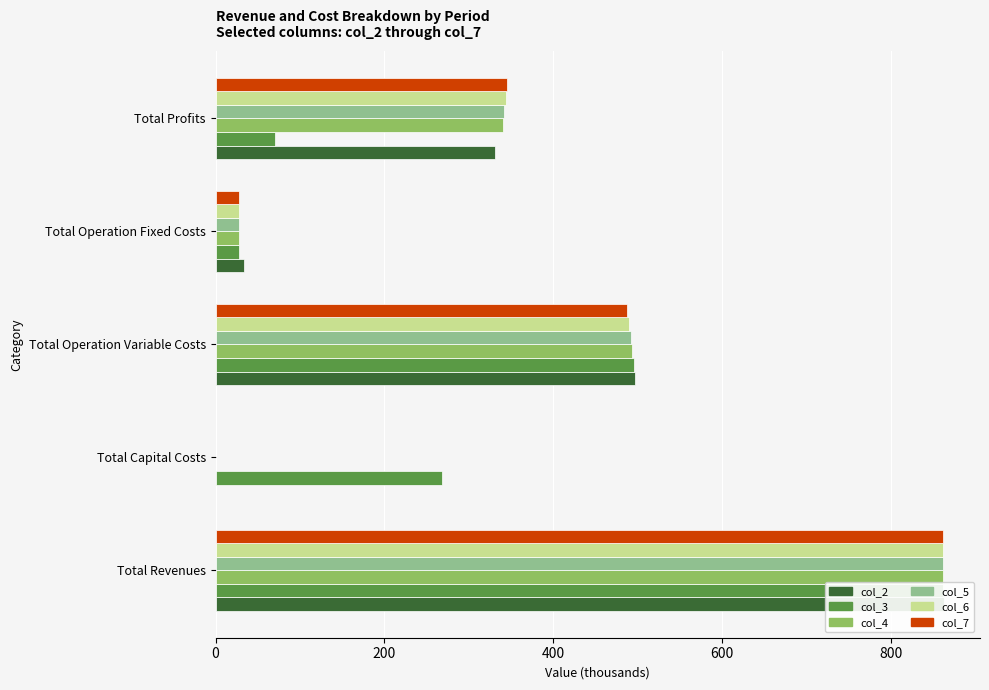

How many values in the col_4 series exceed 340?

3